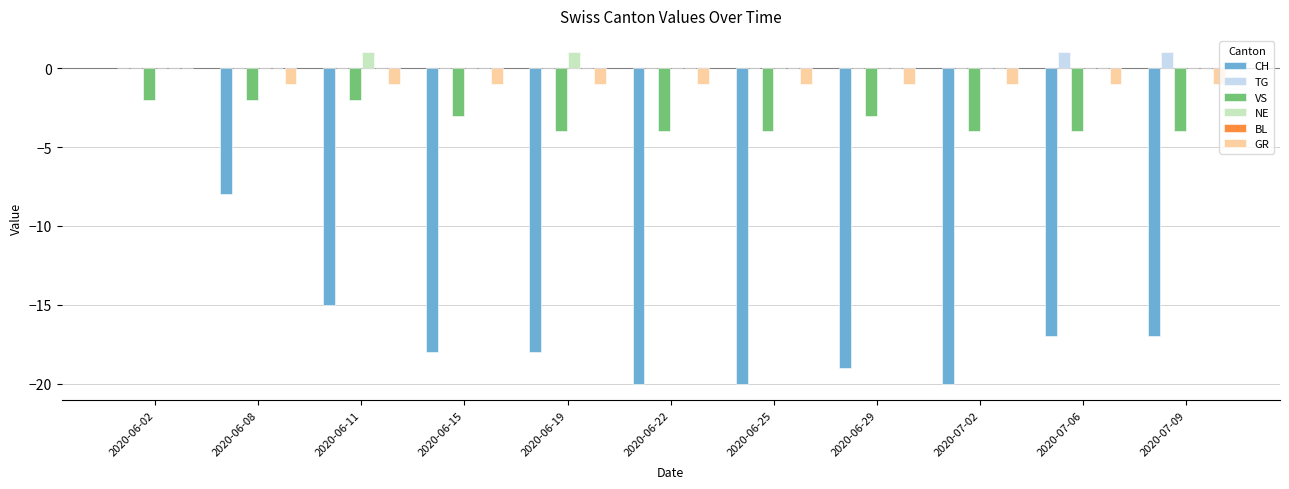

Between 2020-06-08 and 2020-06-29, which series saw the biggest shift?

CH